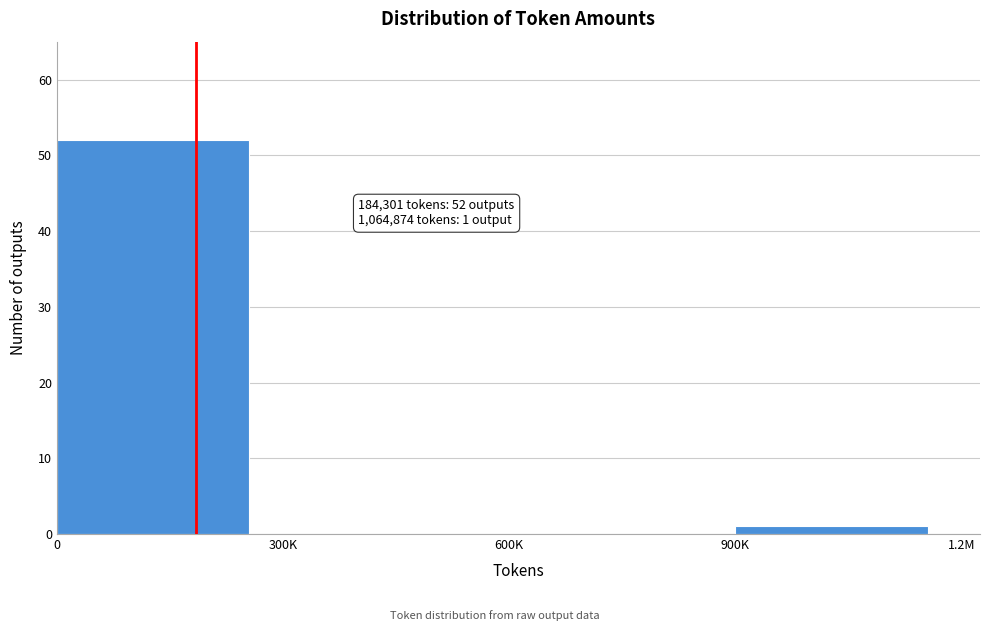

Reading left to right, transcribe all the data shown in this chart.

0=52	300K=0	600K=0	900K=1